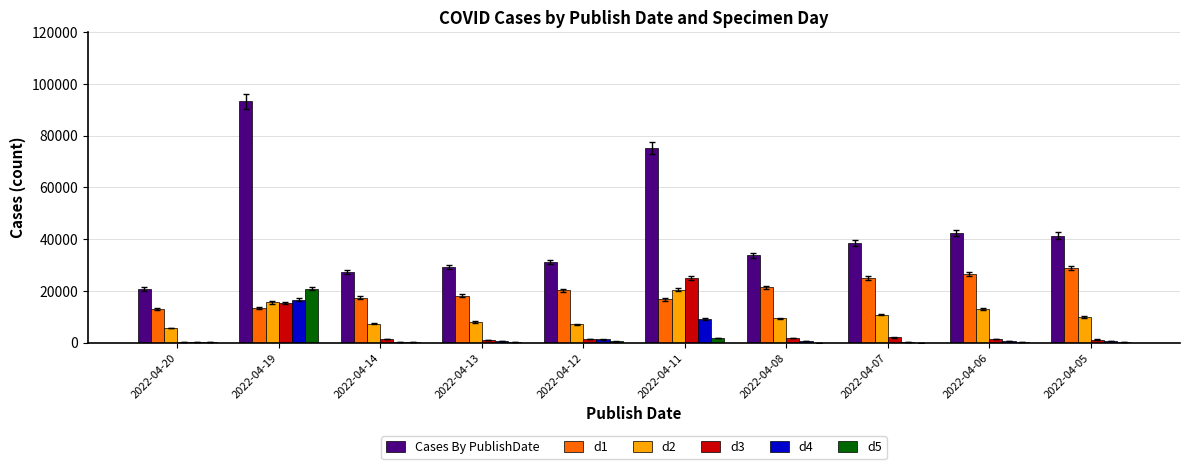

What value does the d5 series have at 2022-04-06, to the nearest 100?

400